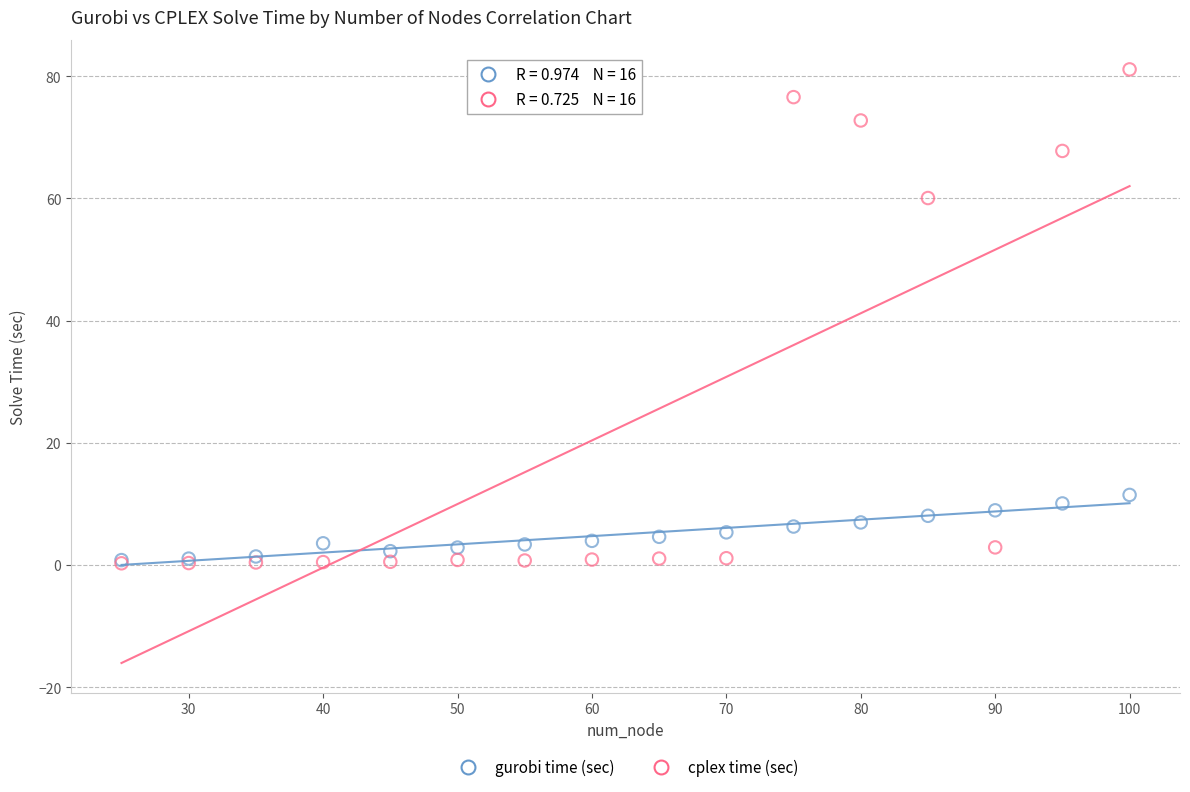

Which series reaches the maximum Y coordinate?

cplex time (sec)